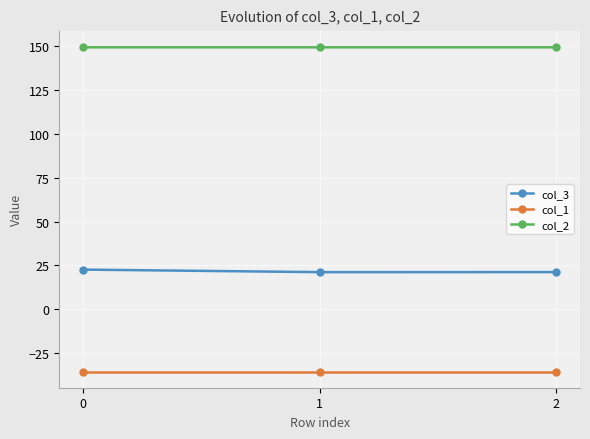

How many lines are shown in the chart?

3